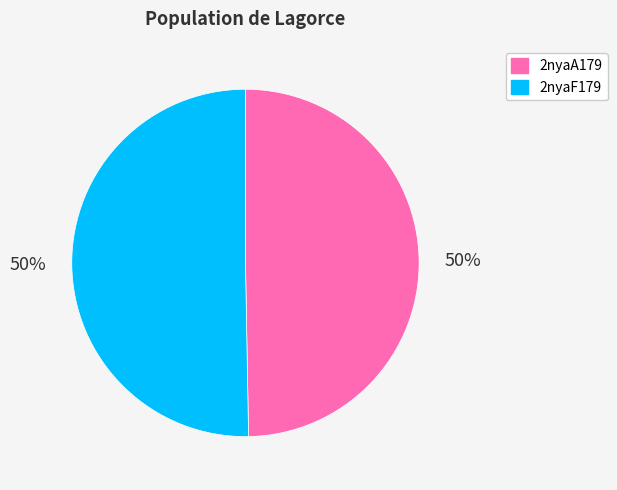

What is the ratio of the value at 2nyaF179 to the value at 2nyaA179?

1.0